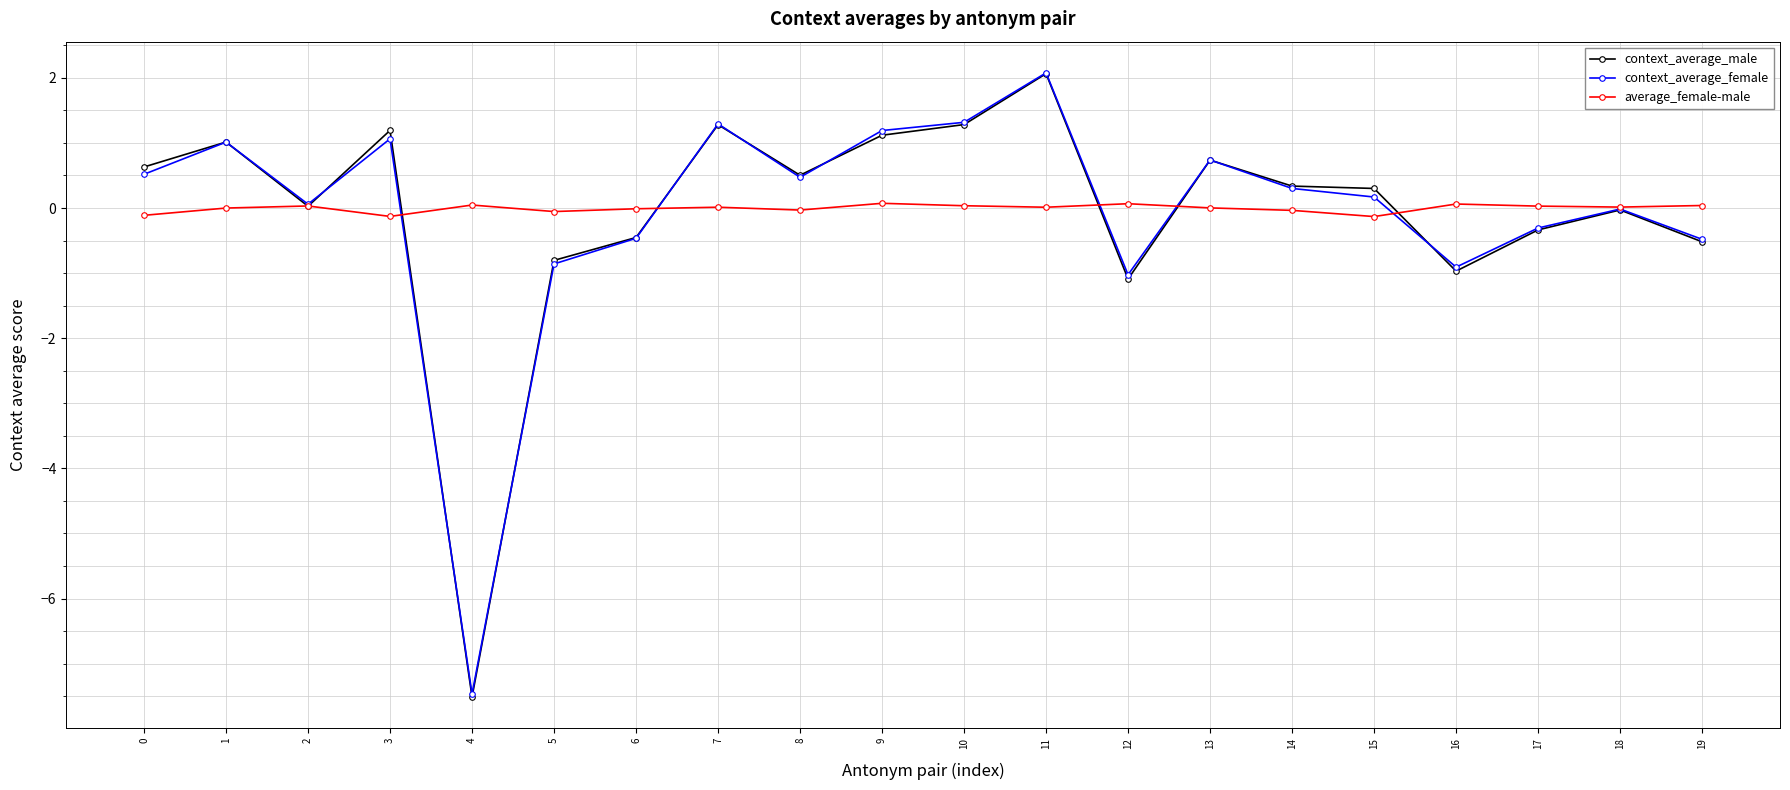

At which category is the sum across all series the highest?

11